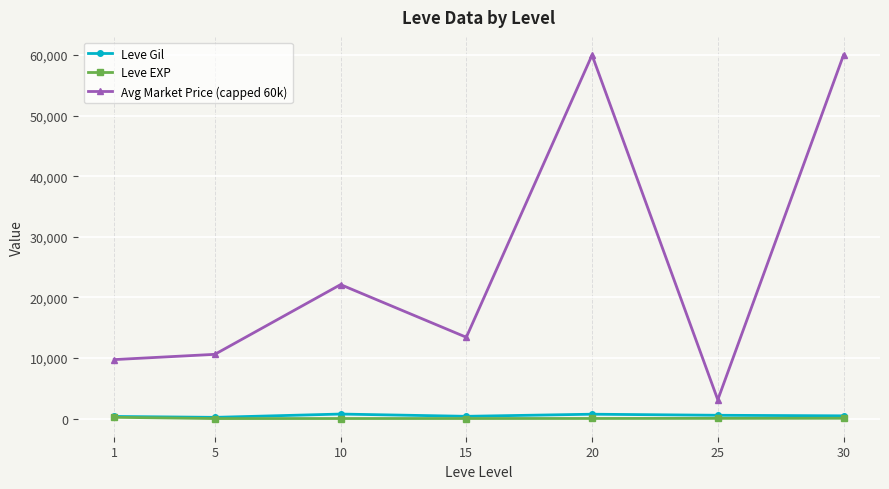

At how many categories does at least one series exceed 6904?

6